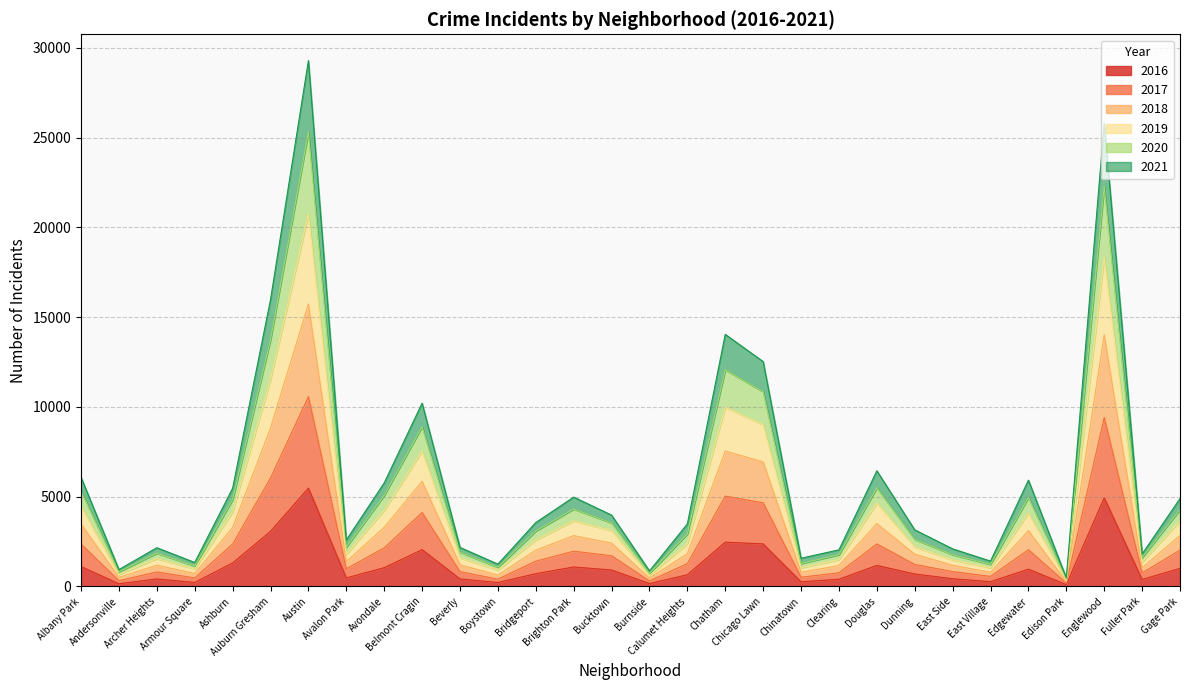

Is it true that 2016 equals 1787 at Douglas?

False